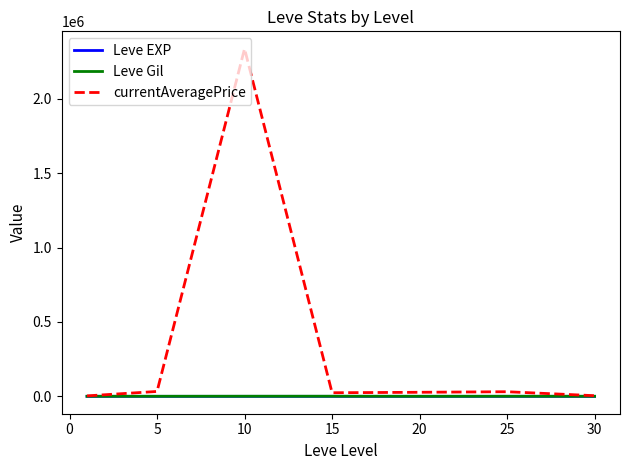

Which series has the largest range (max minus min)?

currentAveragePrice